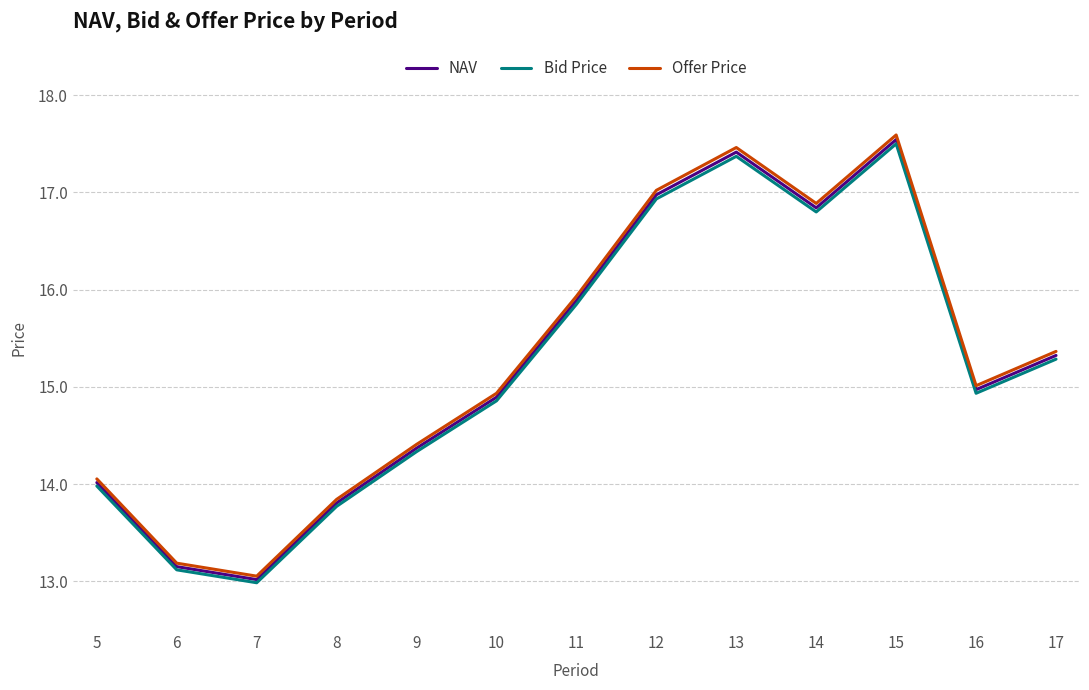

Count the number of data series in this chart.

3